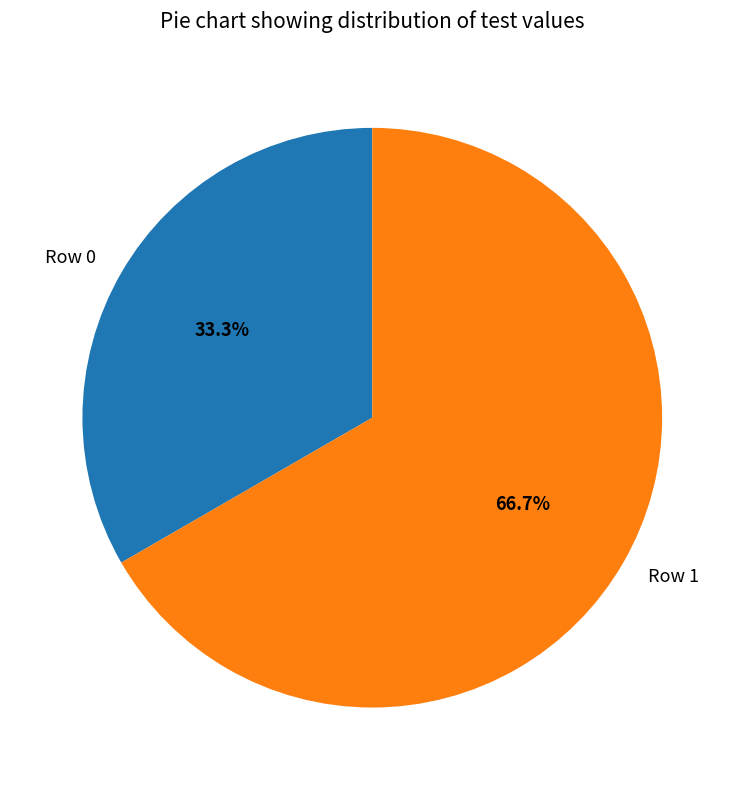

Is the sum of Row 1 and Row 0 greater than half?

Yes